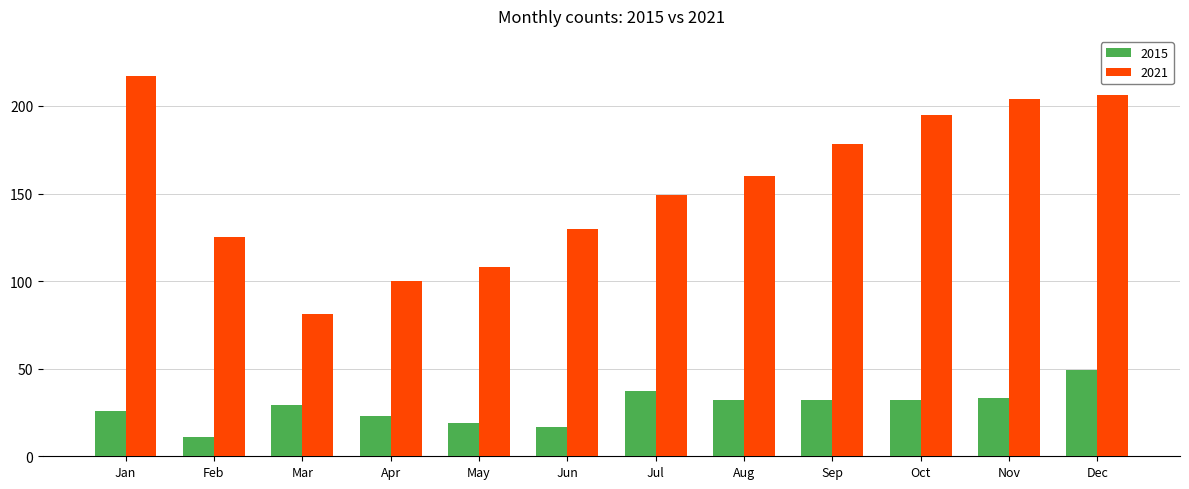

List the series in order of their overall mean, highest first.

2021, 2015